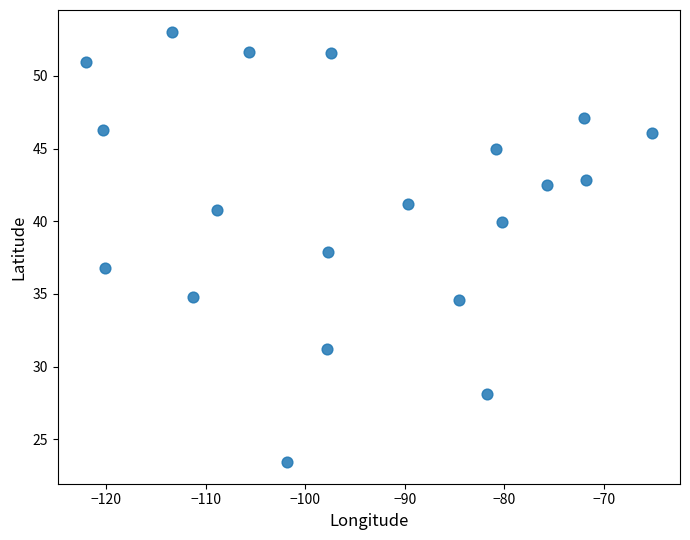

What is the range of Y values (max minus min)?

29.6